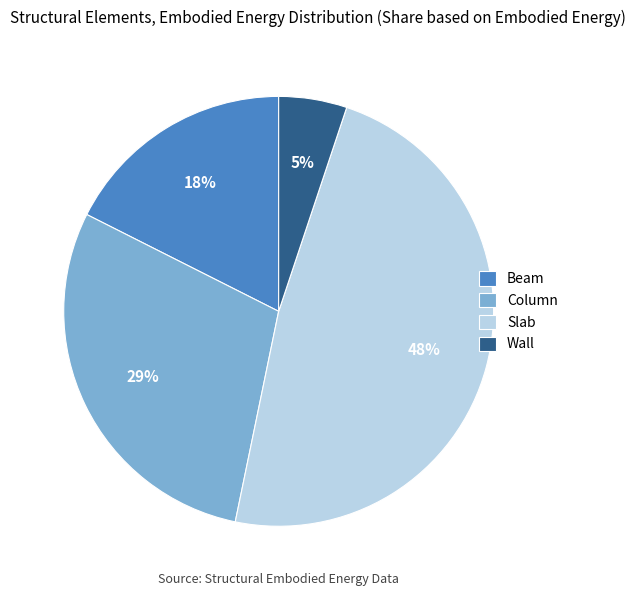

Rank the categories by value from lowest to highest.

Wall, Beam, Column, Slab